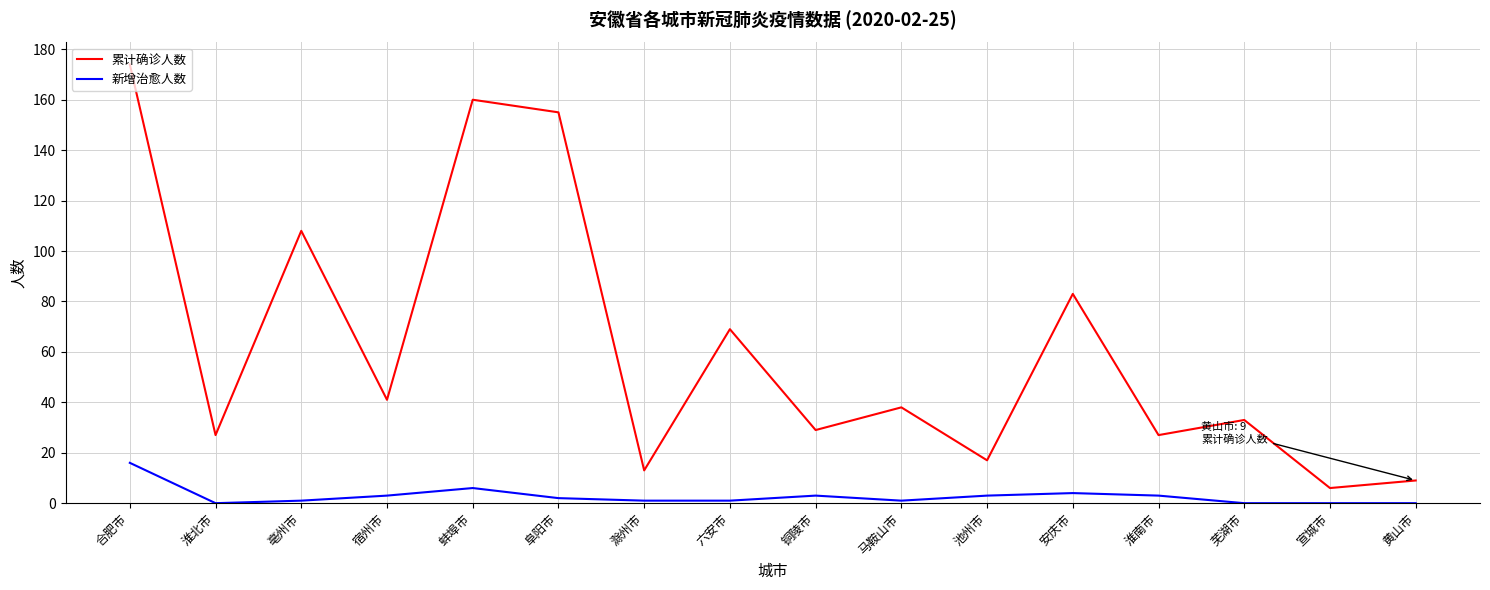

Reading left to right, extract all data points from this chart.

累计确诊人数: 合肥市=174	淮北市=27	亳州市=108	宿州市=41	蚌埠市=160	阜阳市=155	滁州市=13	六安市=69	铜陵市=29	马鞍山市=38	池州市=17	安庆市=83	淮南市=27	芜湖市=33	宣城市=6	黄山市=9
新增治愈人数: 合肥市=16	淮北市=0	亳州市=1	宿州市=3	蚌埠市=6	阜阳市=2	滁州市=1	六安市=1	铜陵市=3	马鞍山市=1	池州市=3	安庆市=4	淮南市=3	芜湖市=0	宣城市=0	黄山市=0